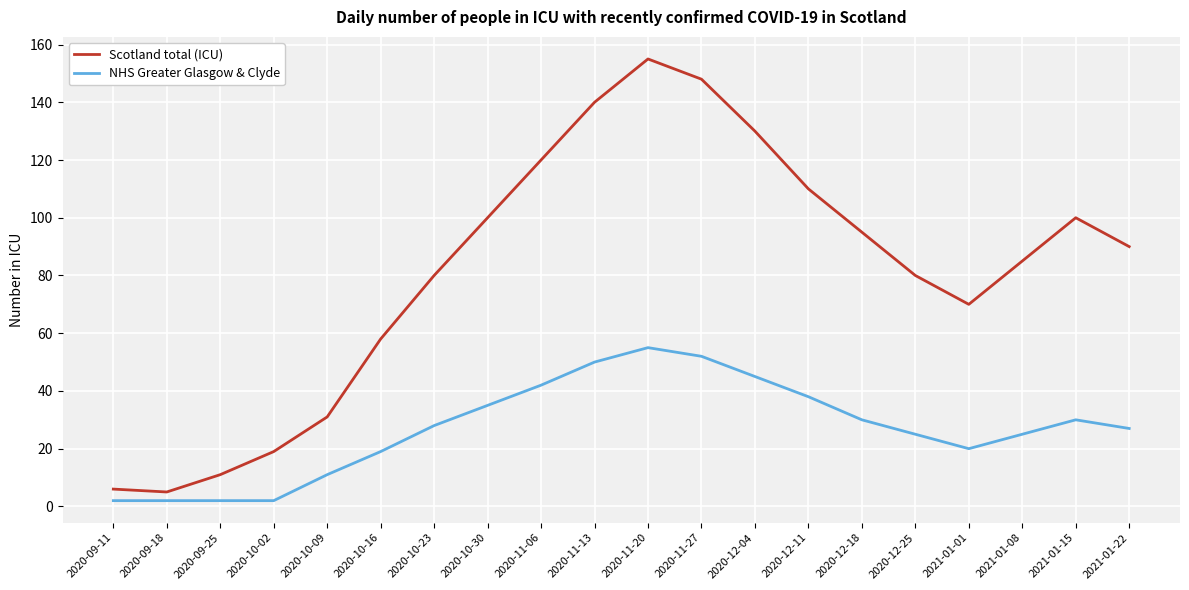

What is the difference between the second highest and minimum values in the NHS Greater Glasgow & Clyde series?

50